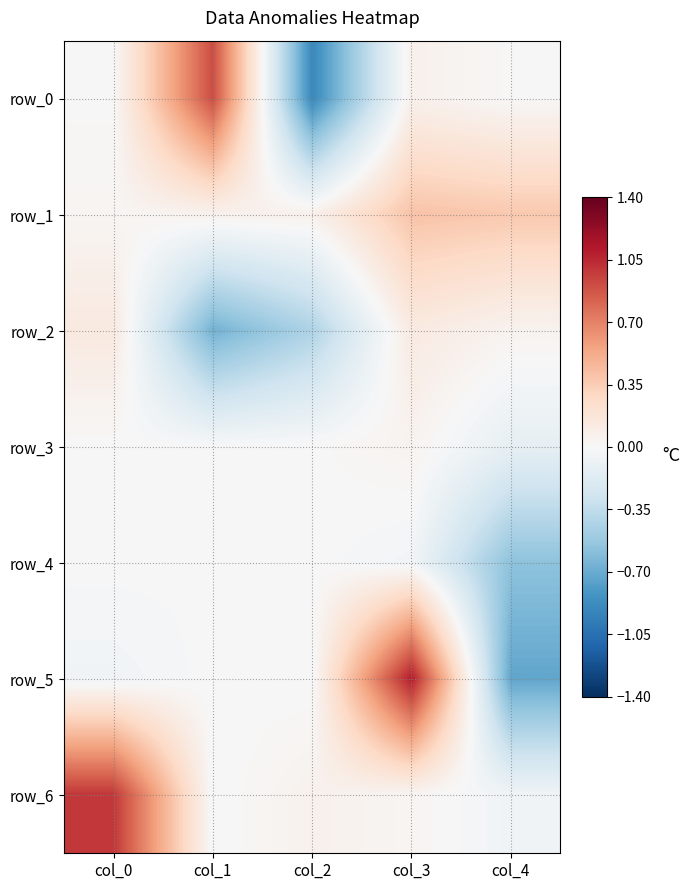

At which category is the sum across all series the highest?

col_3